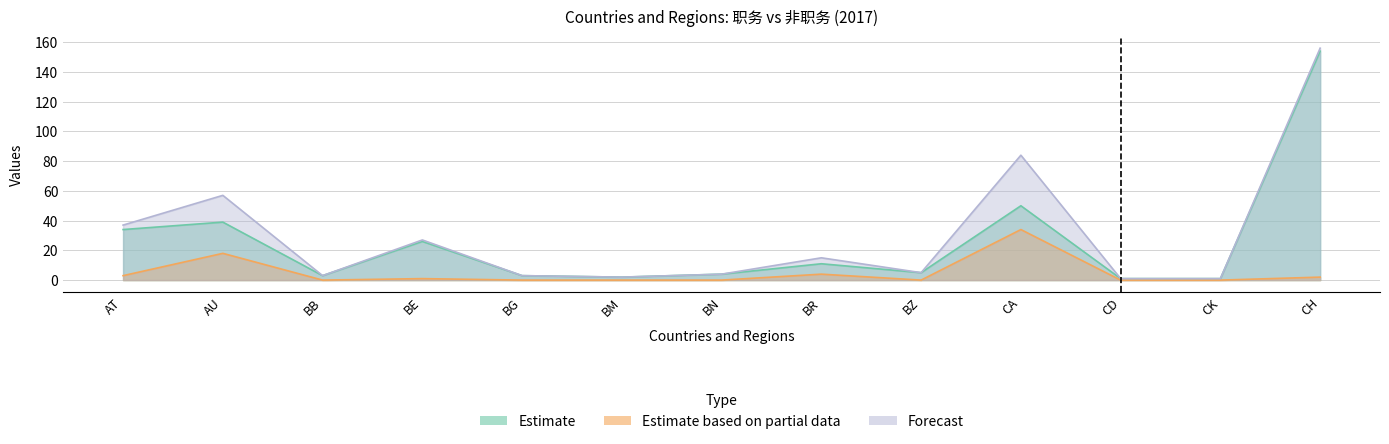

What is the label of the 9th point from the right?

BG